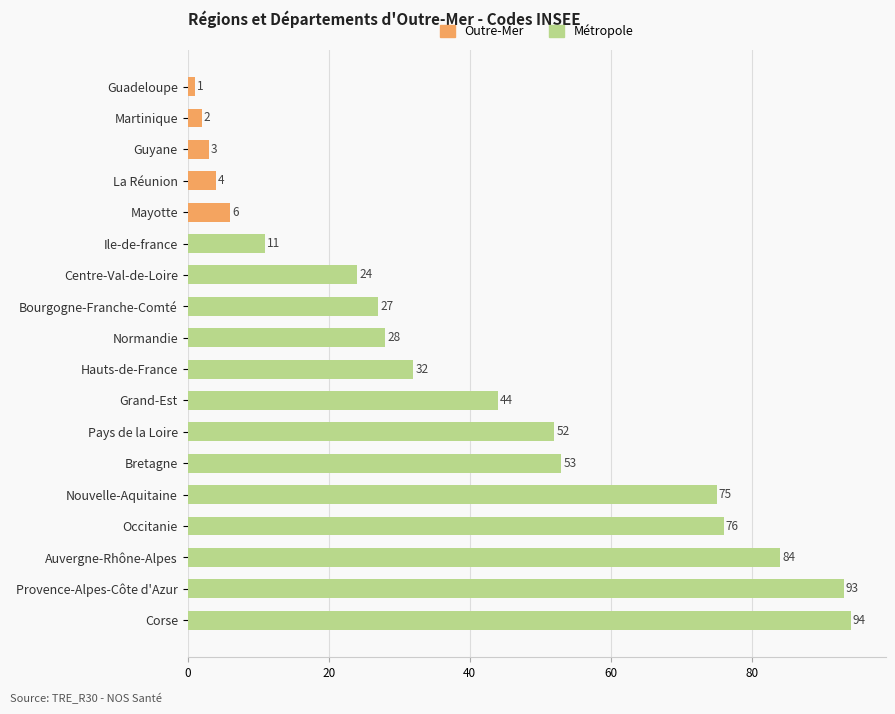

What is the average value?

39